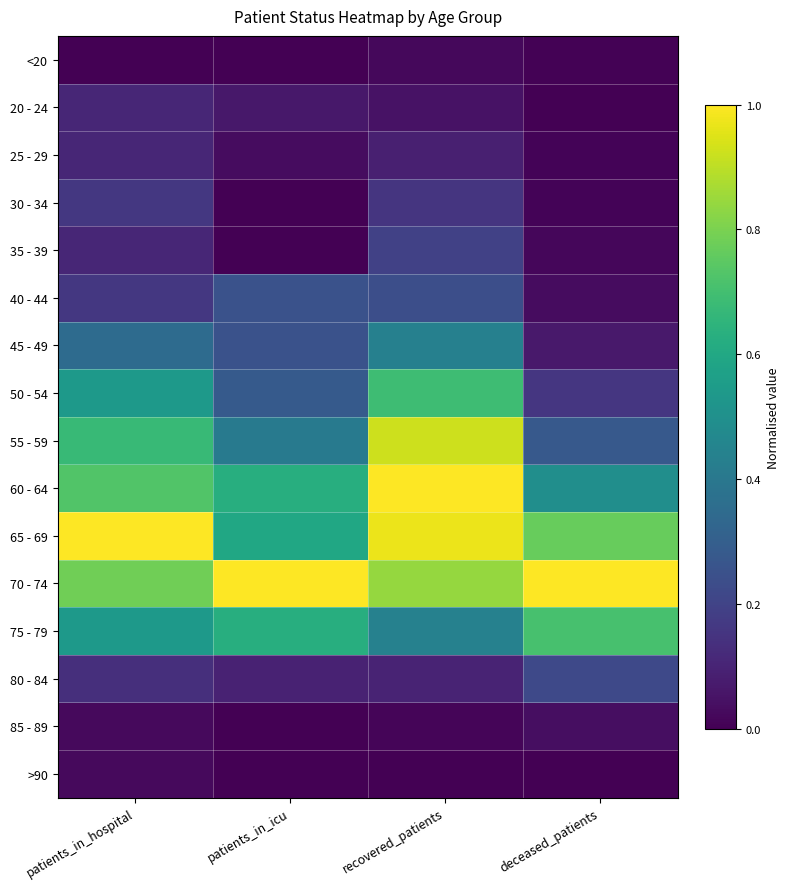

Reading right to left, what are all the values shown in this chart?

<20: deceased_patients=0.0	recovered_patients=0.0	patients_in_icu=0.0	patients_in_hospital=0.0
20 - 24: deceased_patients=0.0	recovered_patients=0.0	patients_in_icu=0.1	patients_in_hospital=0.1
25 - 29: deceased_patients=0.0	recovered_patients=0.1	patients_in_icu=0.0	patients_in_hospital=0.1
30 - 34: deceased_patients=0.0	recovered_patients=0.2	patients_in_icu=0.0	patients_in_hospital=0.2
35 - 39: deceased_patients=0.0	recovered_patients=0.2	patients_in_icu=0.0	patients_in_hospital=0.1
40 - 44: deceased_patients=0.0	recovered_patients=0.2	patients_in_icu=0.2	patients_in_hospital=0.2
45 - 49: deceased_patients=0.1	recovered_patients=0.4	patients_in_icu=0.2	patients_in_hospital=0.4
50 - 54: deceased_patients=0.2	recovered_patients=0.7	patients_in_icu=0.3	patients_in_hospital=0.5
55 - 59: deceased_patients=0.3	recovered_patients=0.9	patients_in_icu=0.4	patients_in_hospital=0.7
60 - 64: deceased_patients=0.5	recovered_patients=1.0	patients_in_icu=0.6	patients_in_hospital=0.7
65 - 69: deceased_patients=0.8	recovered_patients=1.0	patients_in_icu=0.6	patients_in_hospital=1.0
70 - 74: deceased_patients=1.0	recovered_patients=0.8	patients_in_icu=1.0	patients_in_hospital=0.8
75 - 79: deceased_patients=0.7	recovered_patients=0.4	patients_in_icu=0.6	patients_in_hospital=0.5
80 - 84: deceased_patients=0.2	recovered_patients=0.1	patients_in_icu=0.1	patients_in_hospital=0.1
85 - 89: deceased_patients=0.0	recovered_patients=0.0	patients_in_icu=0.0	patients_in_hospital=0.0
>90: deceased_patients=0.0	recovered_patients=0.0	patients_in_icu=0.0	patients_in_hospital=0.0